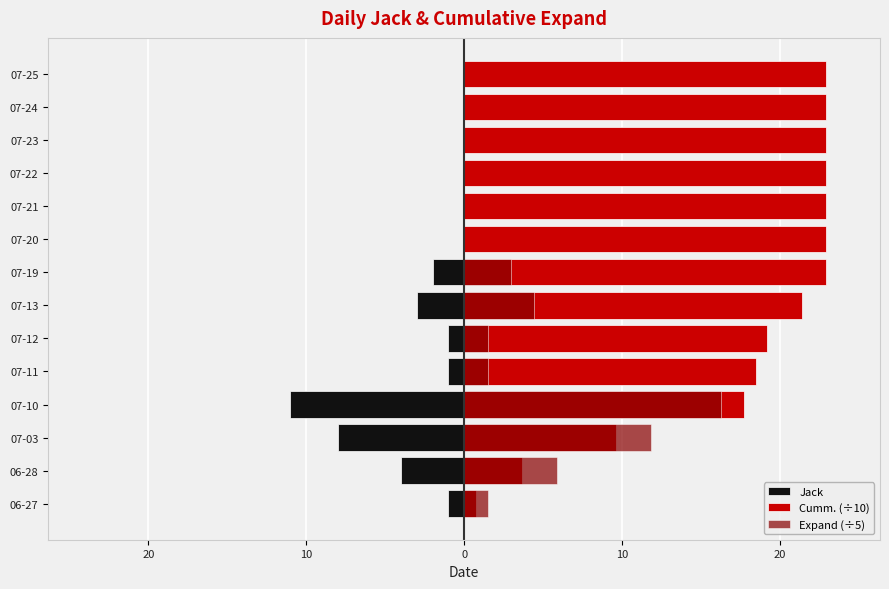

What is the spread (max minus min) of values at 07-03?

19.8